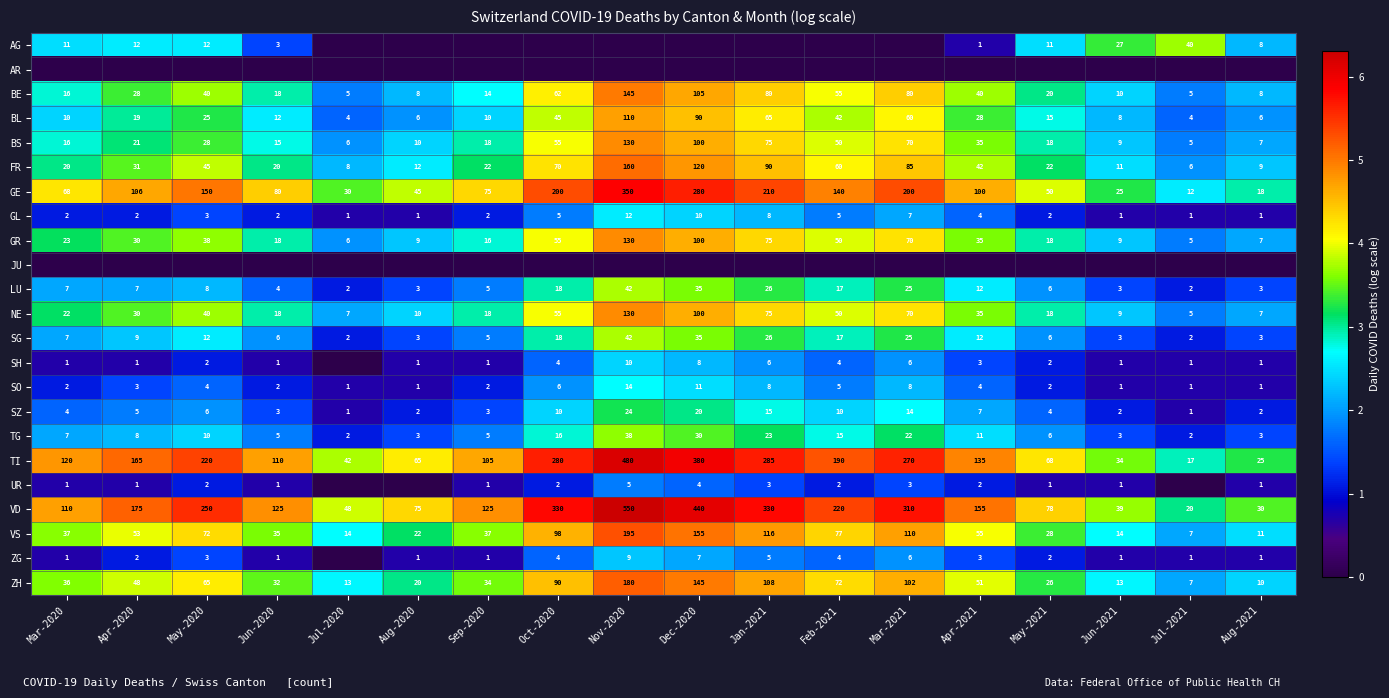

At which category is the sum across all series the highest?

Nov-2020